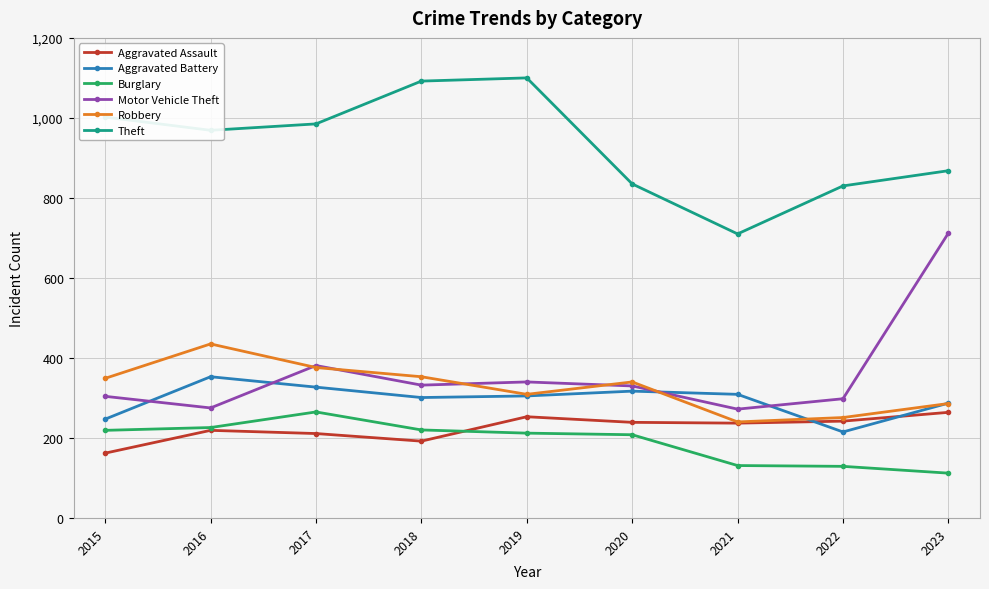

What is the smallest value displayed?

112